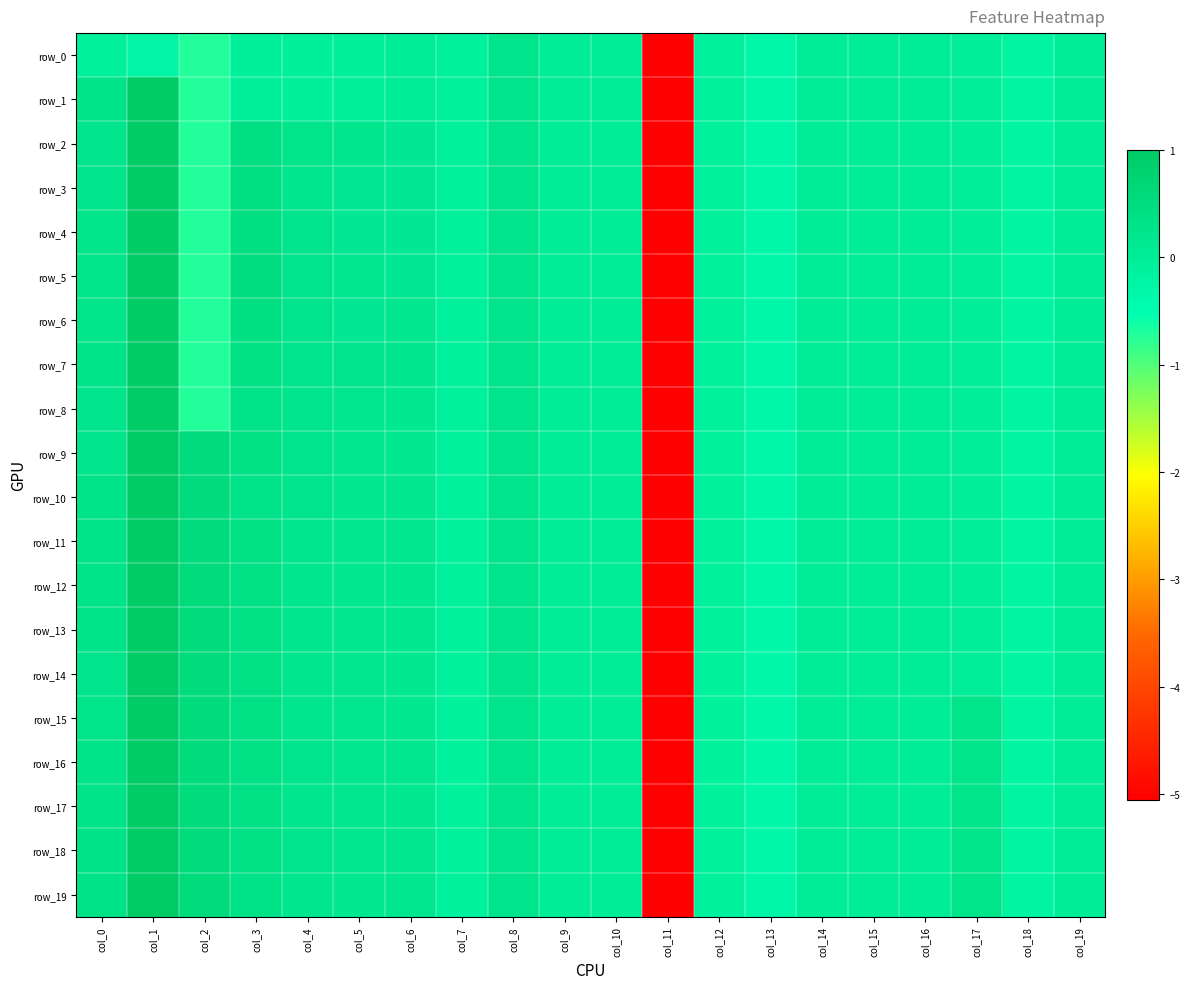

Is the value of row_4 at col_13 greater than the value of row_5 at col_13?

No